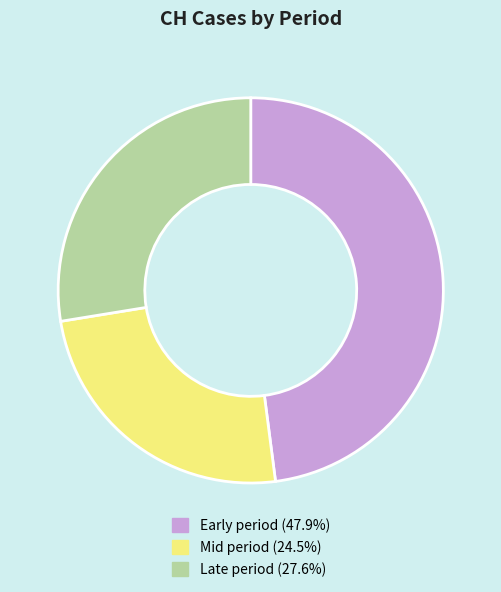

Combined, do Late period (27.6%) and Early period (47.9%) account for over 50%?

Yes